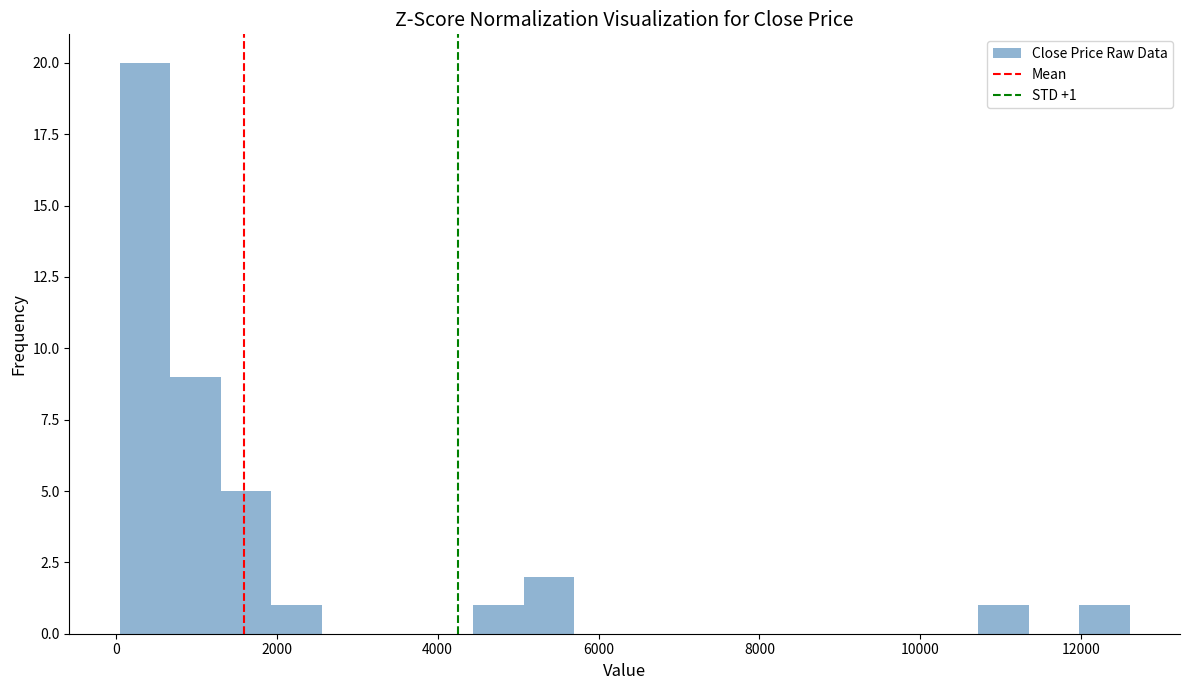

Around what value on the x-axis is the tallest bar? Give the approximate position of its centre, as read against the axis.

400